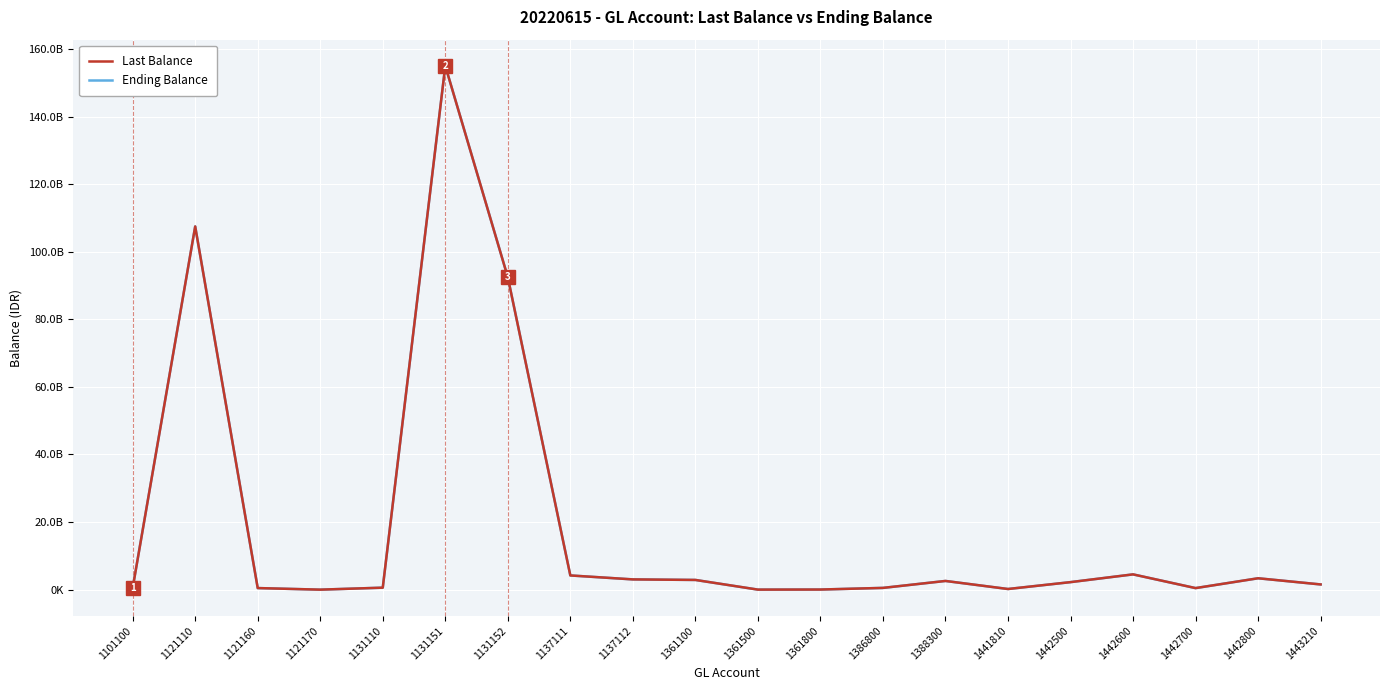

Rank the series by their maximum value, from highest to lowest.

Last Balance, Ending Balance